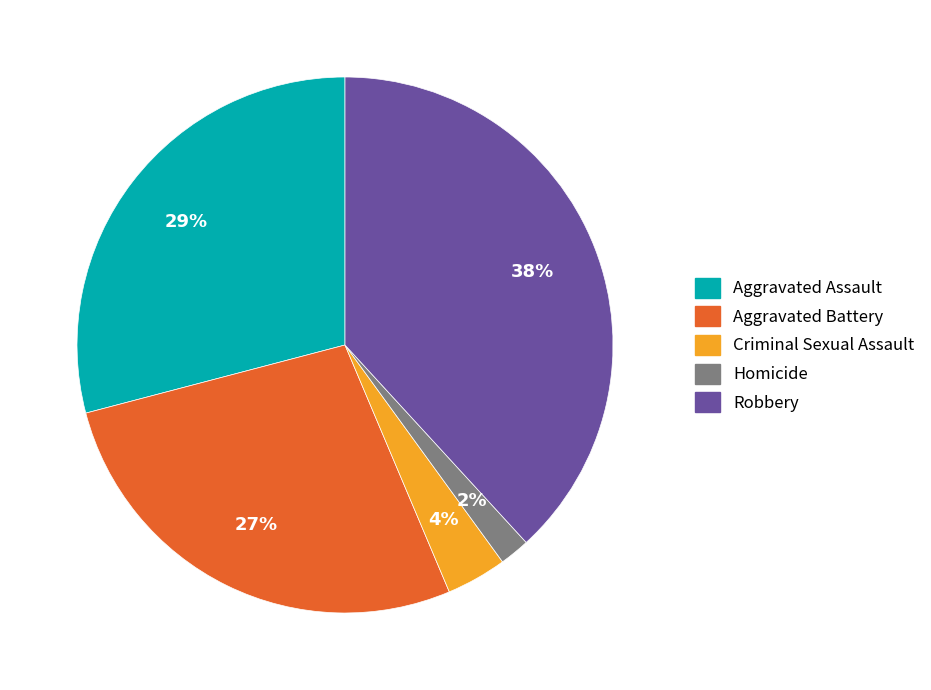

Is there any slice that represents more than half of the pie?

No